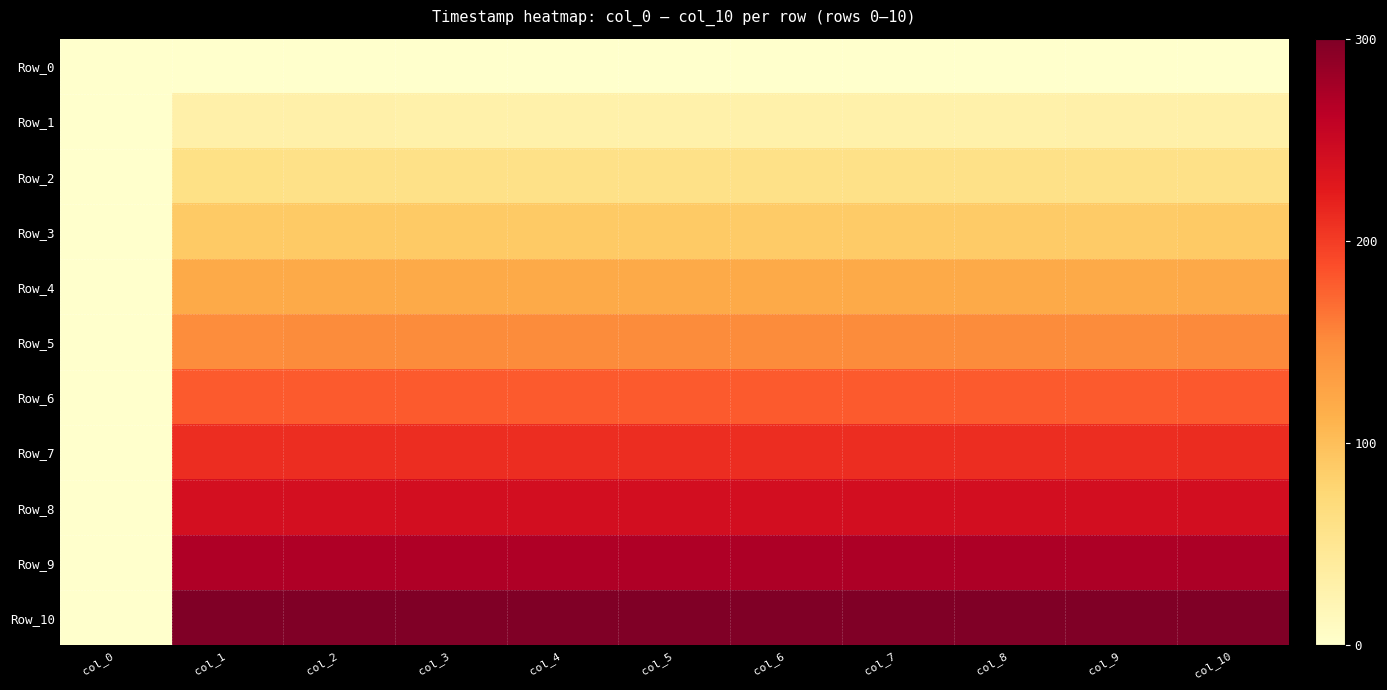

Between col_2 and col_8, which series saw the biggest shift?

Row_9